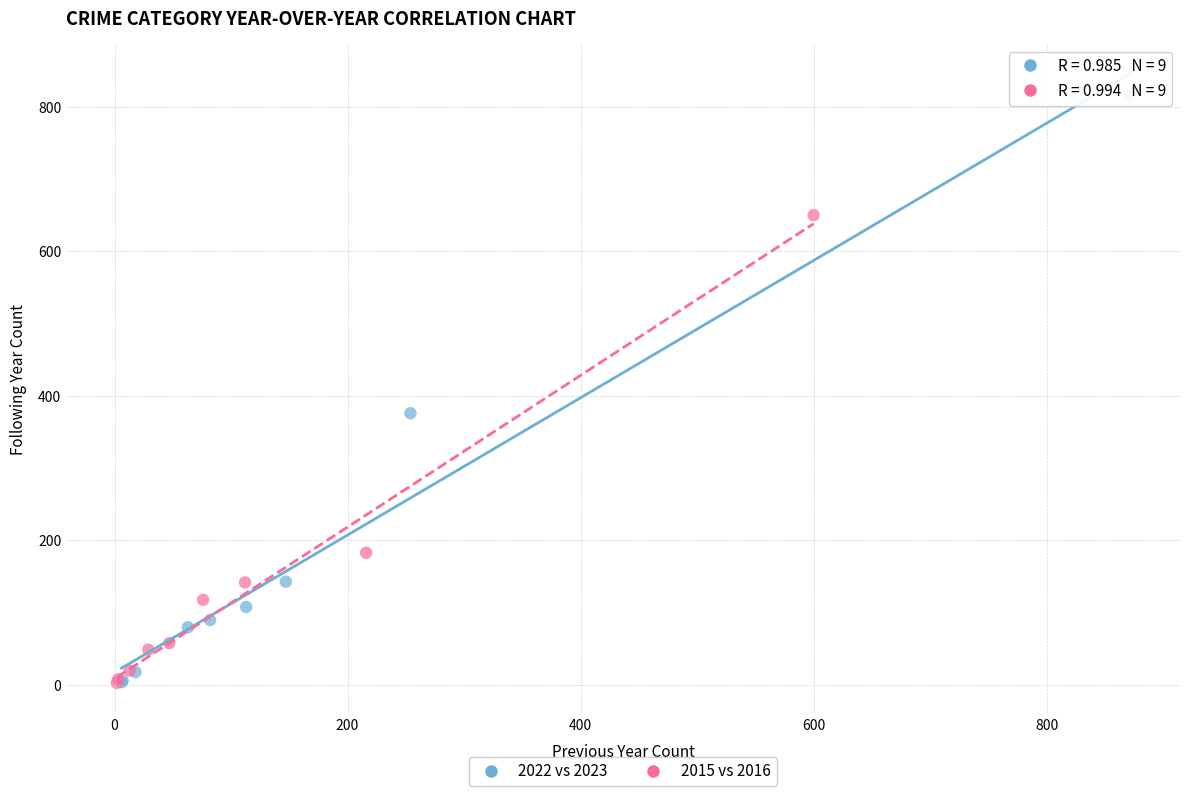

Which series has the largest Y range (max minus min)?

2022 vs 2023